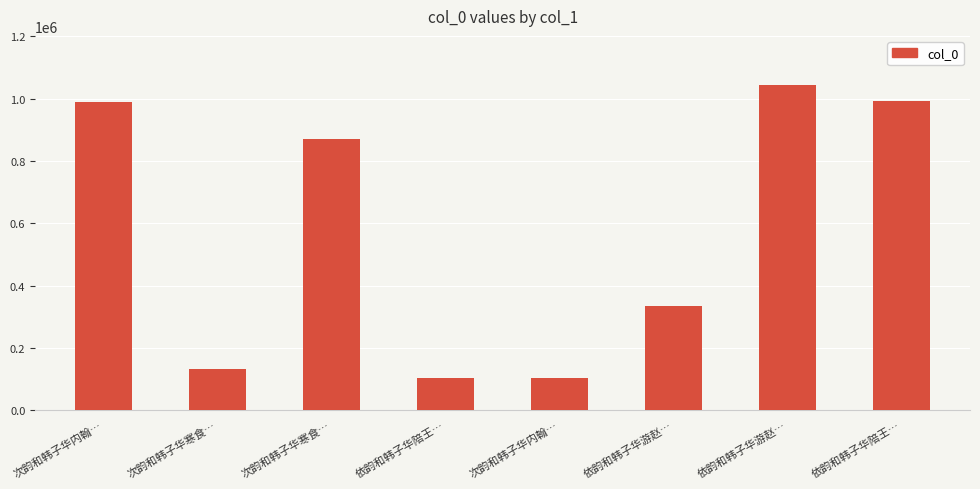

Reading right to left, transcribe all the data shown in this chart.

依韵和韩子华陪王…=992358	依韵和韩子华游赵…=1044863	依韵和韩子华游赵…=335604	次韵和韩子华内翰…=103482	依韵和韩子华陪王…=103042	次韵和韩子华寒食…=869989	次韵和韩子华寒食…=133807	次韵和韩子华内翰…=990937